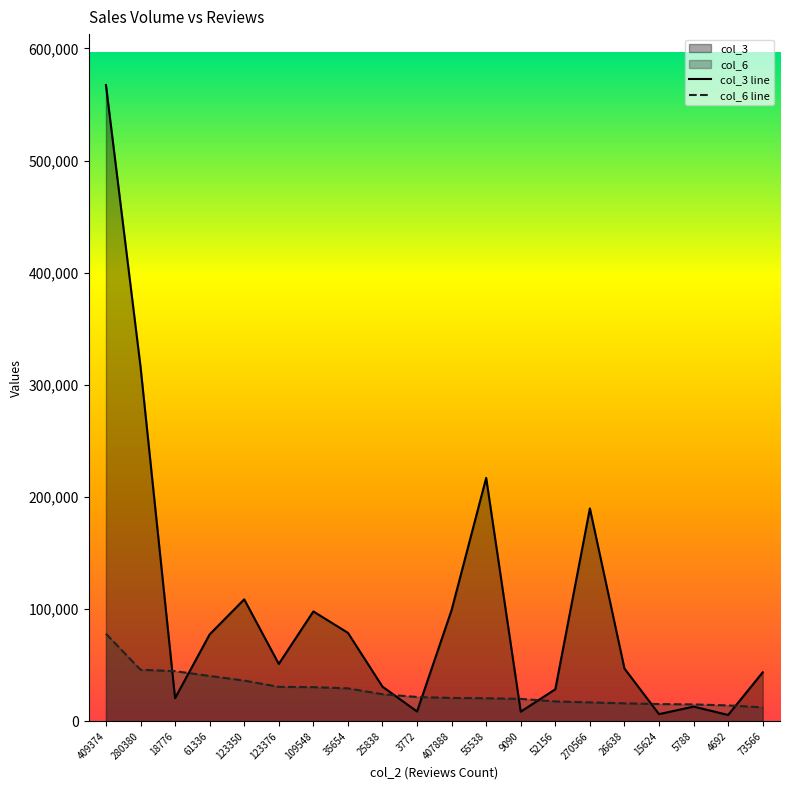

Which has a higher value, 270566 or 55538?

55538